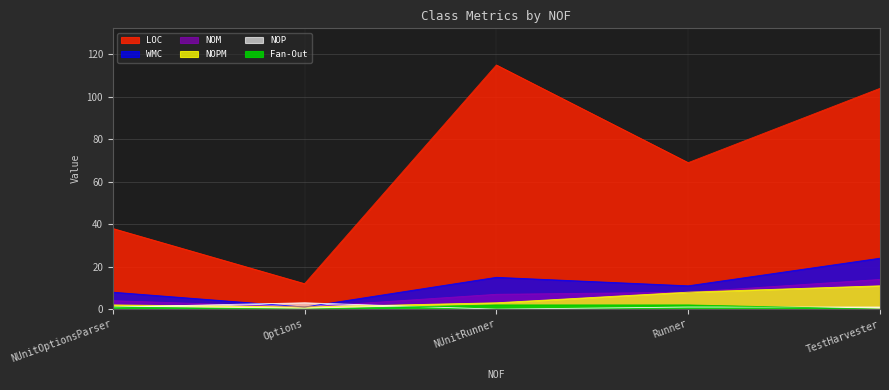

Is it true that Fan-Out equals 1 at Runner?

False